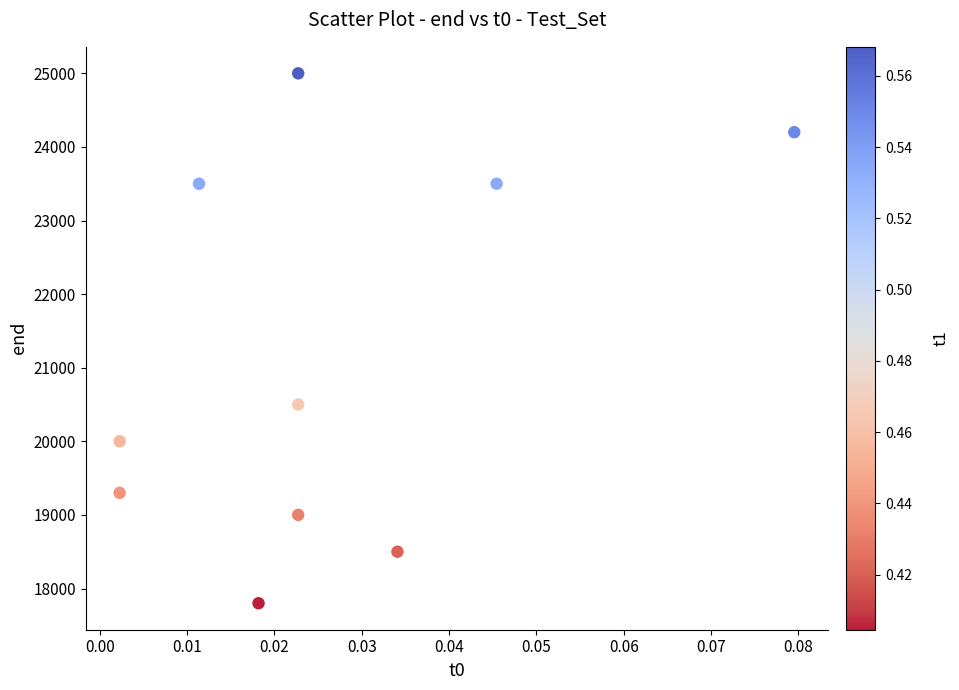

What Y value in the scatter plot is closest to 21400?

20500